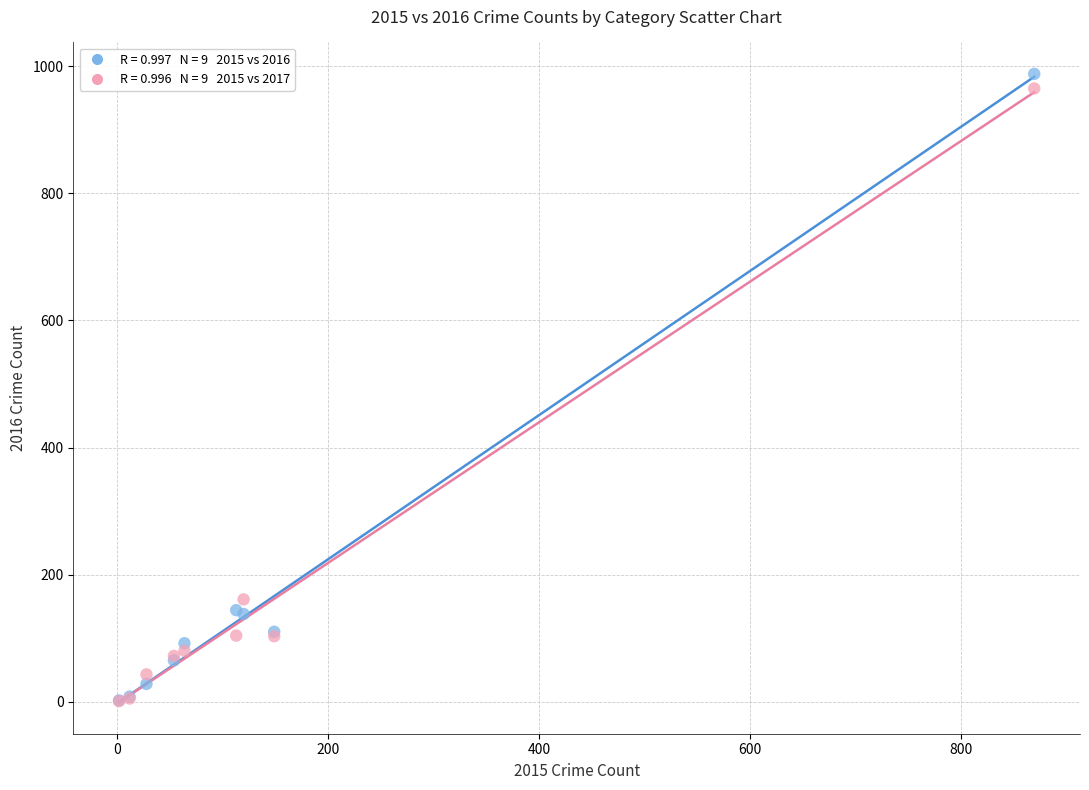

Across all series, what Y value is closest to 494?

161